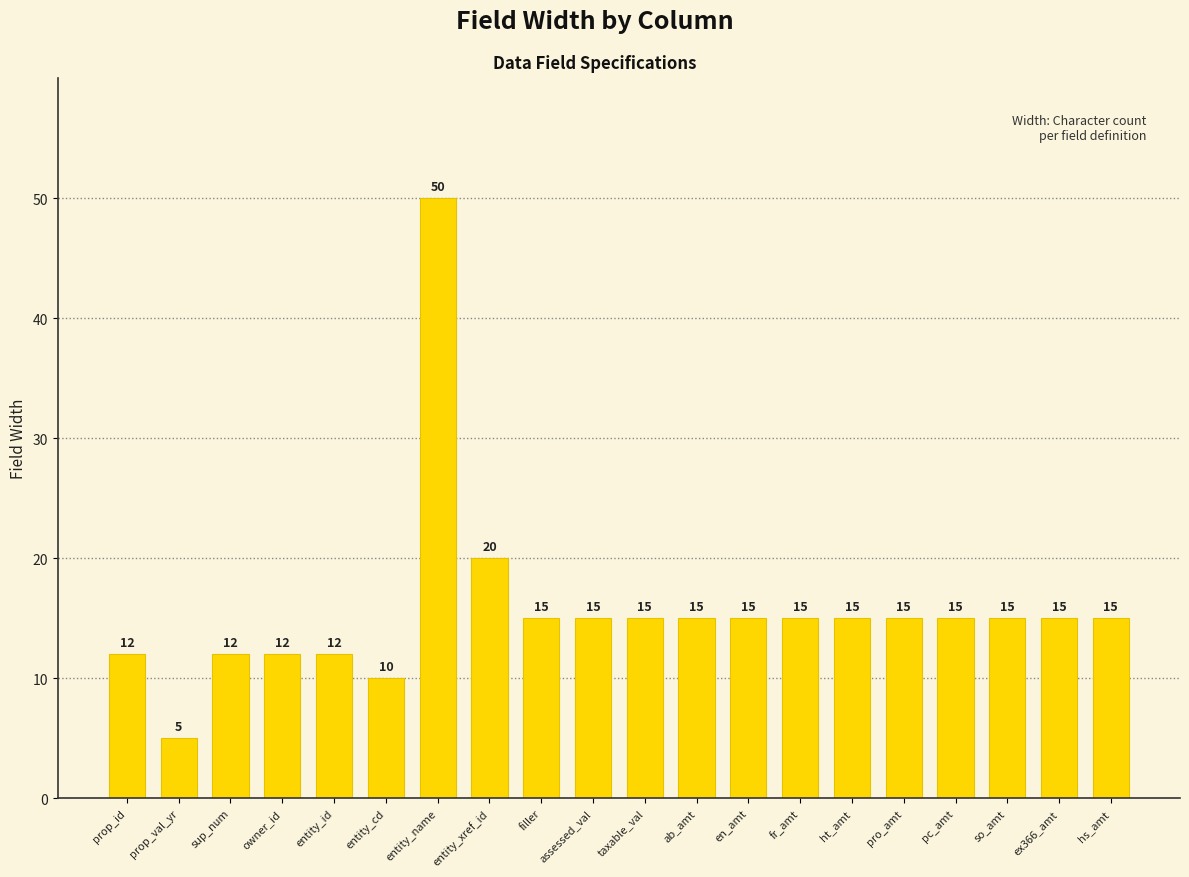

What is the average value?

16